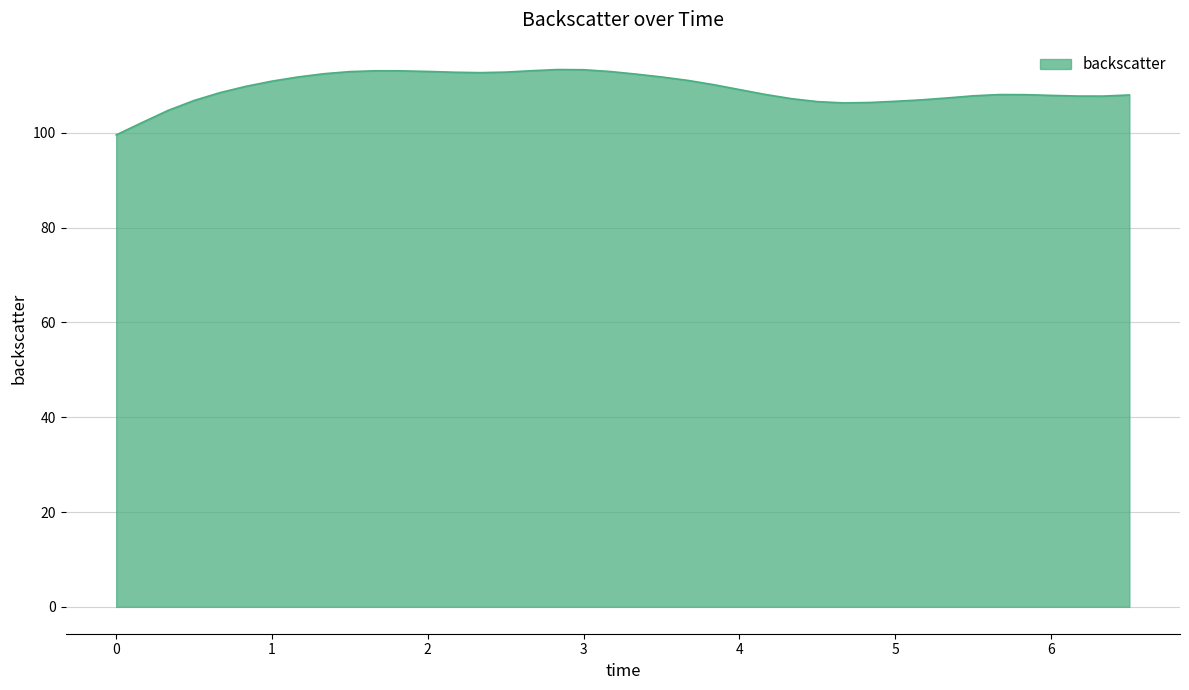

What is the difference between the maximum and minimum values?

13.8